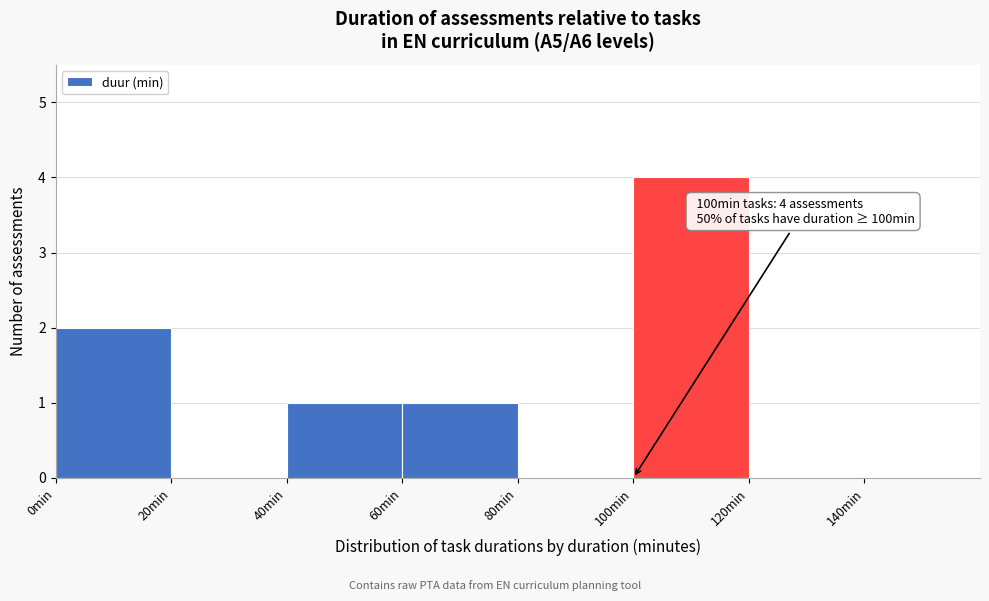

Which range on the x-axis has the tallest bar?

100 to 120